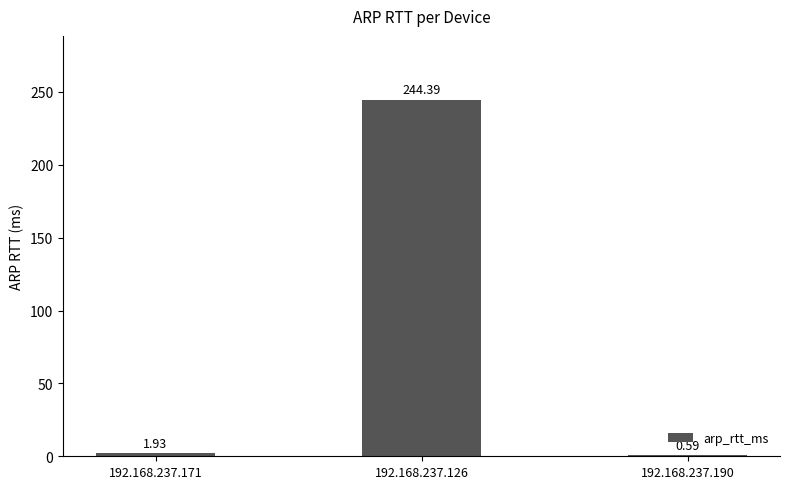

What is the difference between the values at 192.168.237.190 and 192.168.237.126?

243.8